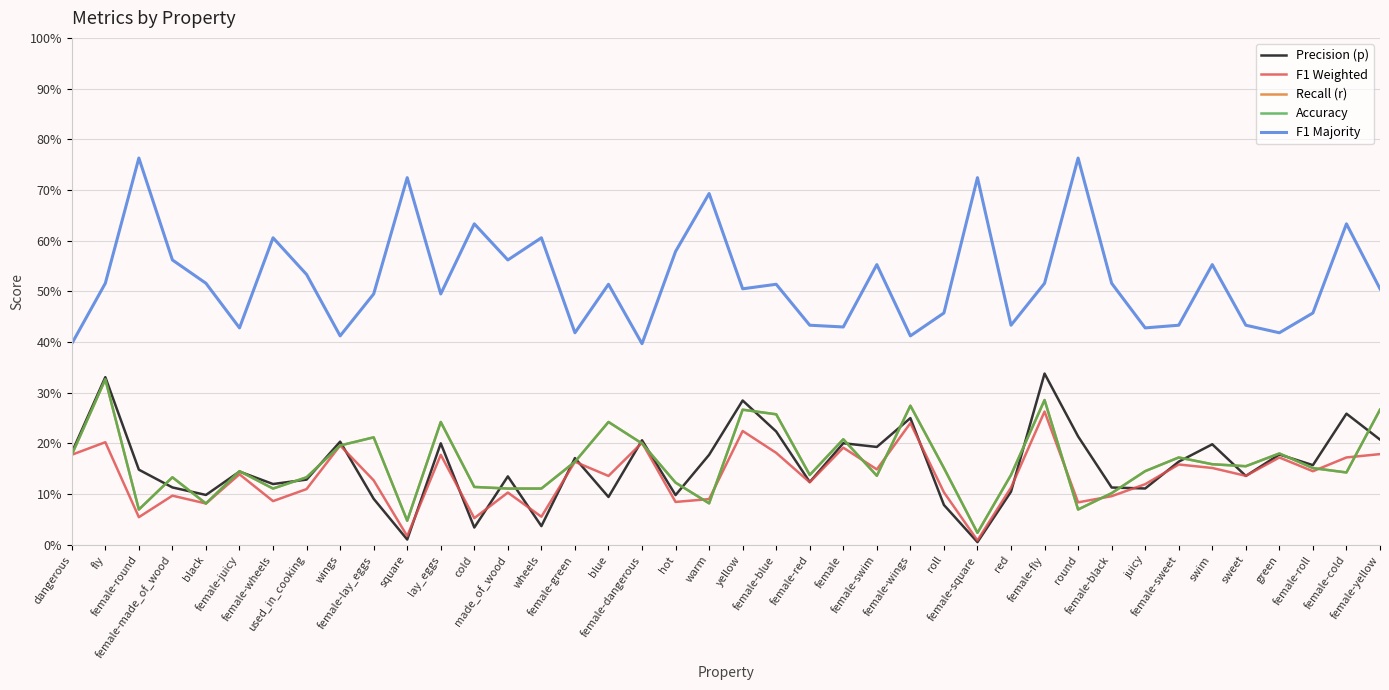

What is the value of the F1 Majority point at the 26th from the left?

0.4